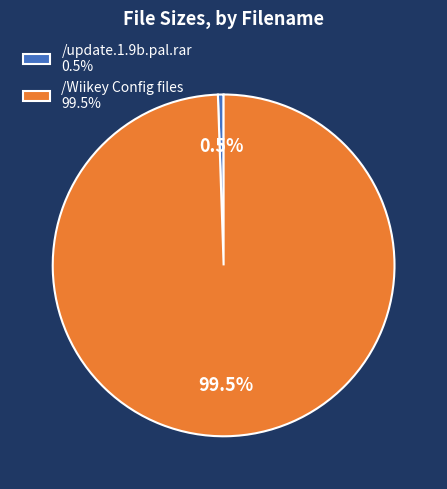

What percentage do /update.1.9b.pal.rar 0.5% and /Wiikey Config files 99.5% together represent?

100.0%